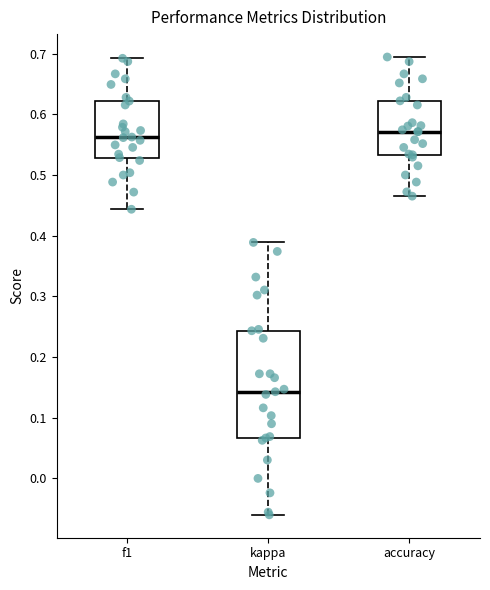

Reading left to right, transcribe this box plot: for each box, give where its median line is, the range the box spans, and where its two whiskers end, as read against the y-axis. The values are not printed on the chart, so give them approximately, as read against the axis.

f1: median 0.56, box 0.53 to 0.62, whiskers 0.44 to 0.69
kappa: median 0.14, box 0.07 to 0.24, whiskers -0.06 to 0.39
accuracy: median 0.57, box 0.53 to 0.62, whiskers 0.47 to 0.69